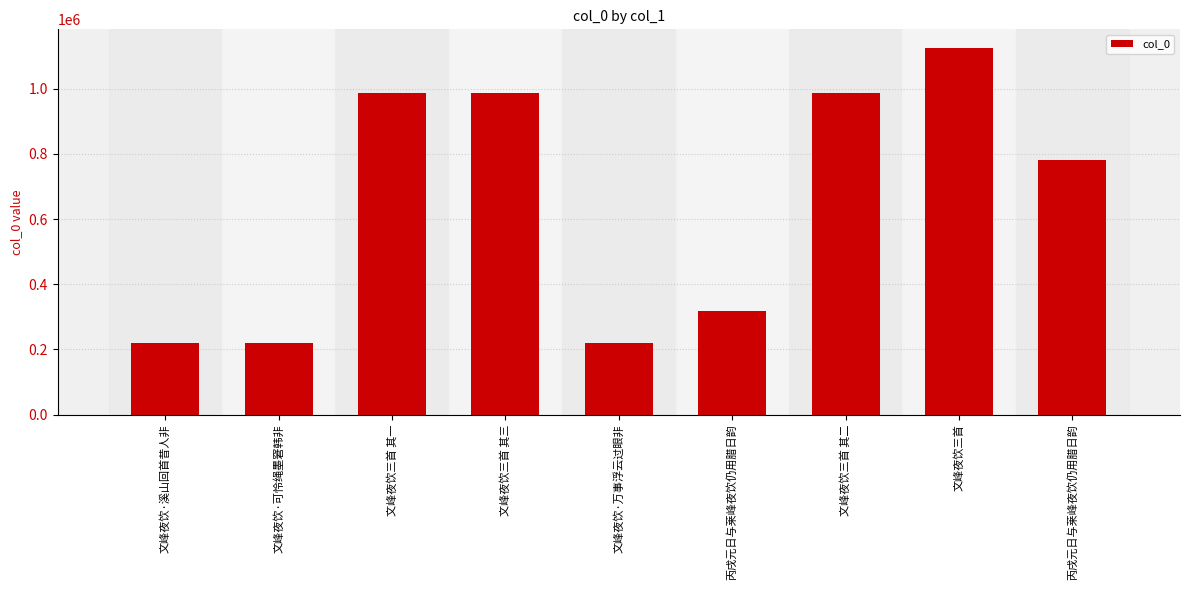

Count the number of data series in this chart.

1